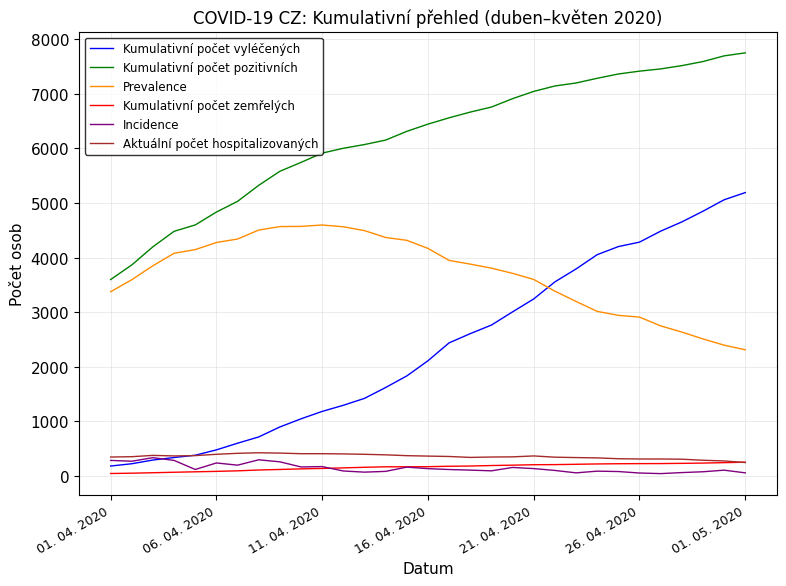

How many lines are shown in the chart?

6